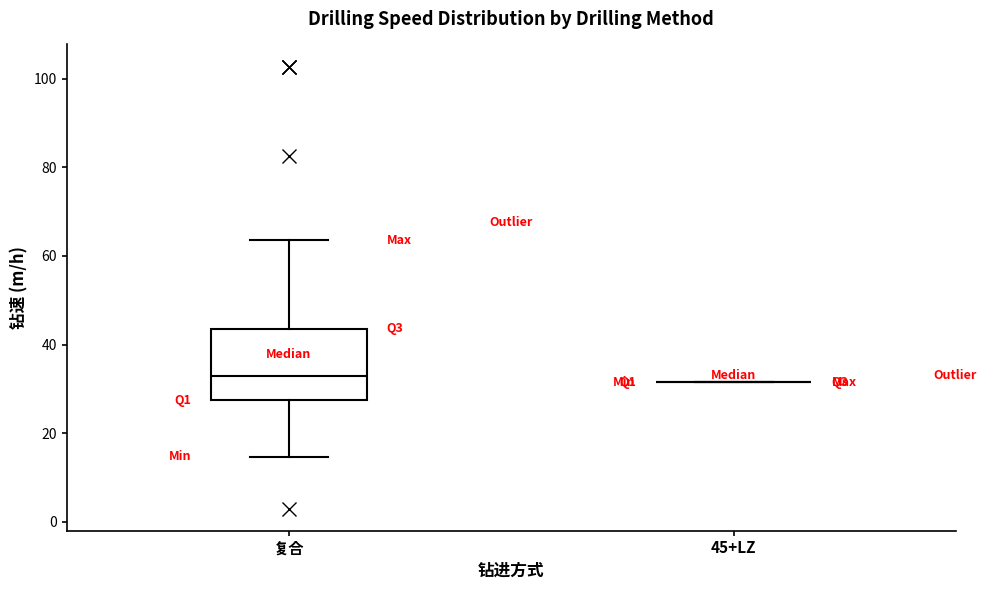

Which box is the tallest, from its lower edge to its upper edge?

复合